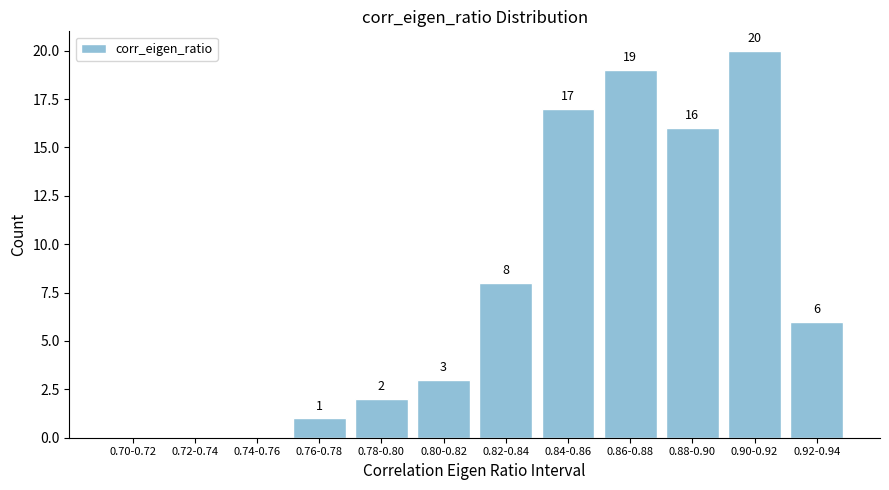

Reading left to right, extract all data points from this chart.

0.70-0.72=0	0.72-0.74=0	0.74-0.76=0	0.76-0.78=1	0.78-0.80=2	0.80-0.82=3	0.82-0.84=8	0.84-0.86=17	0.86-0.88=19	0.88-0.90=16	0.90-0.92=20	0.92-0.94=6